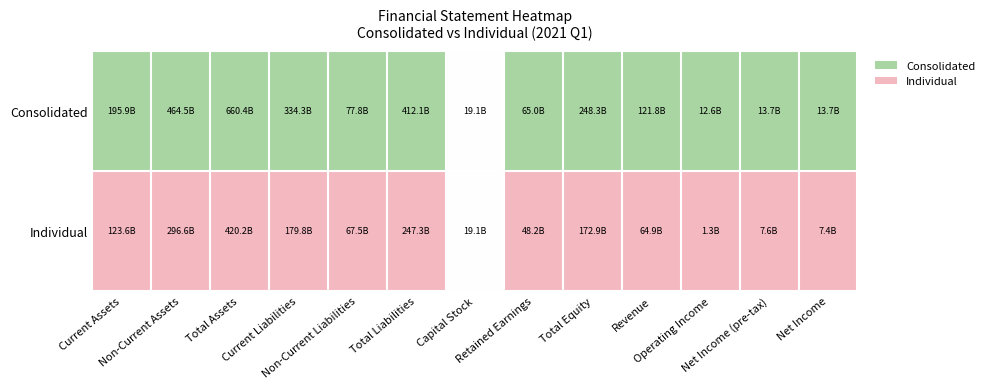

Rank the series by their maximum value, from highest to lowest.

Consolidated, Individual